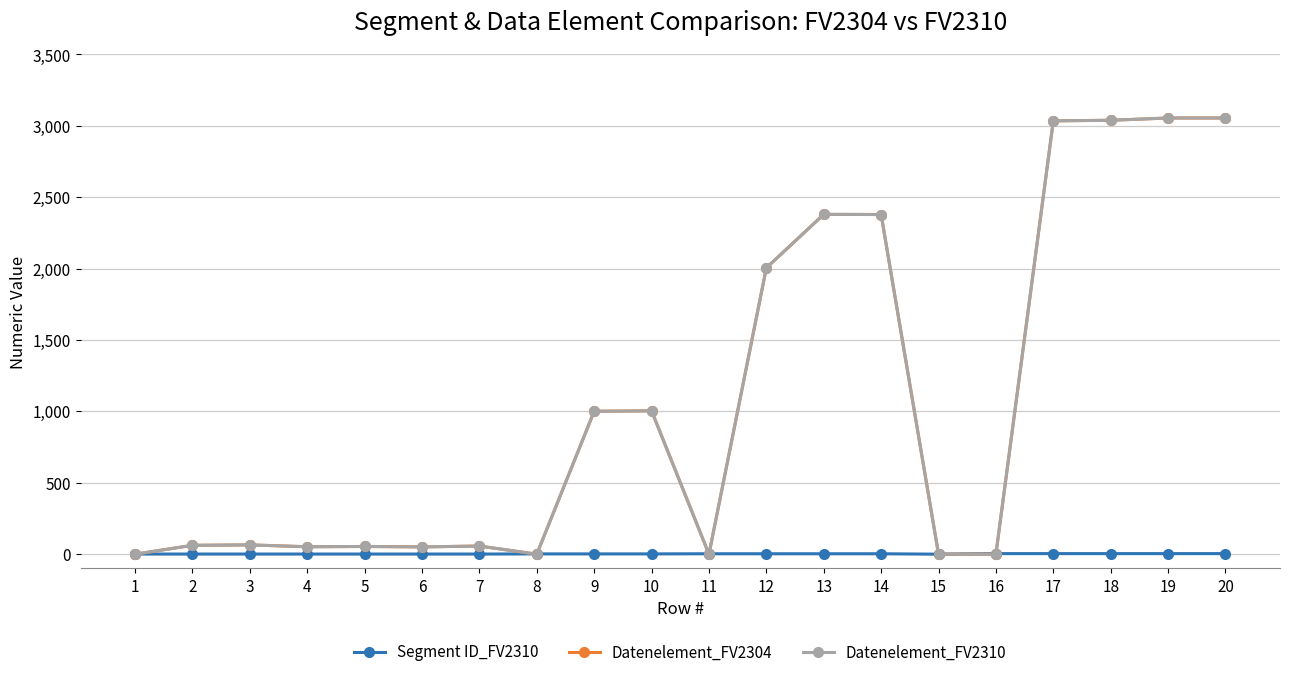

What is the maximum value for Segment ID_FV2310?

4